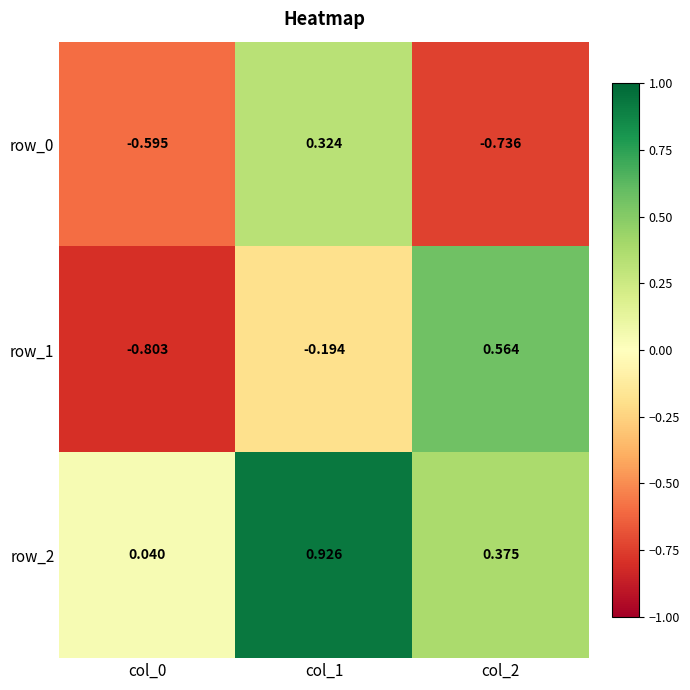

Is the value of row_2 at col_2 greater than the value of row_0 at col_1?

Yes